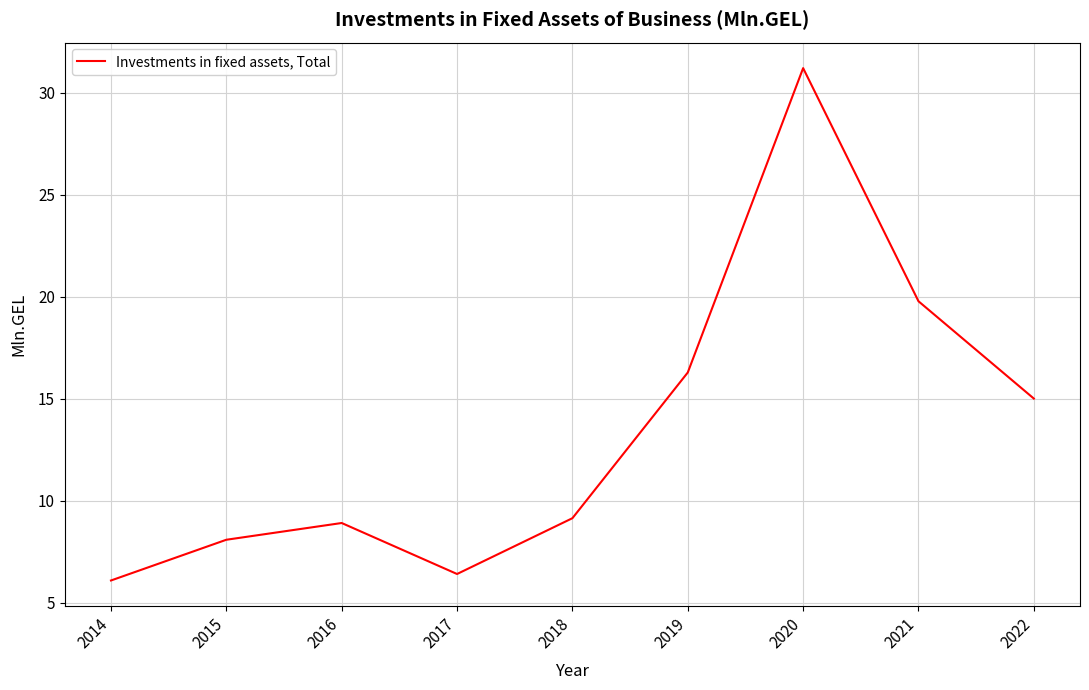

What is the maximum value shown in the chart?

31.2